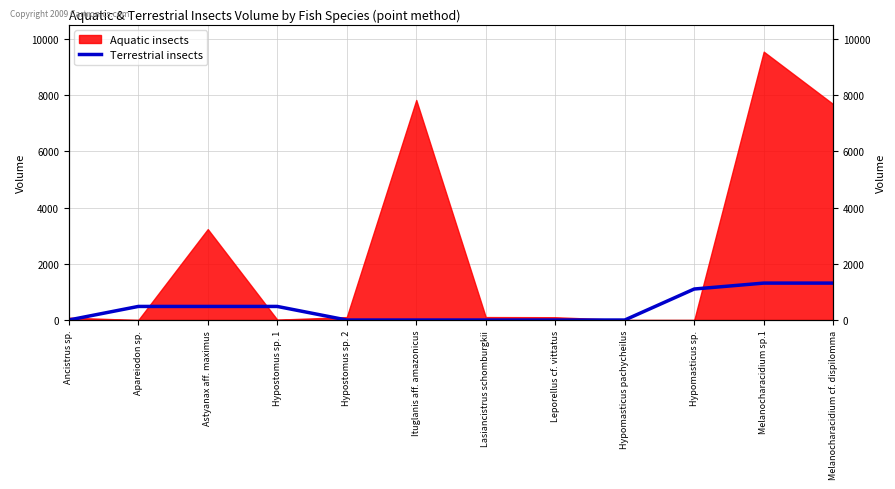

Which label corresponds to the largest value in the chart?

Melanocharacidium sp.1